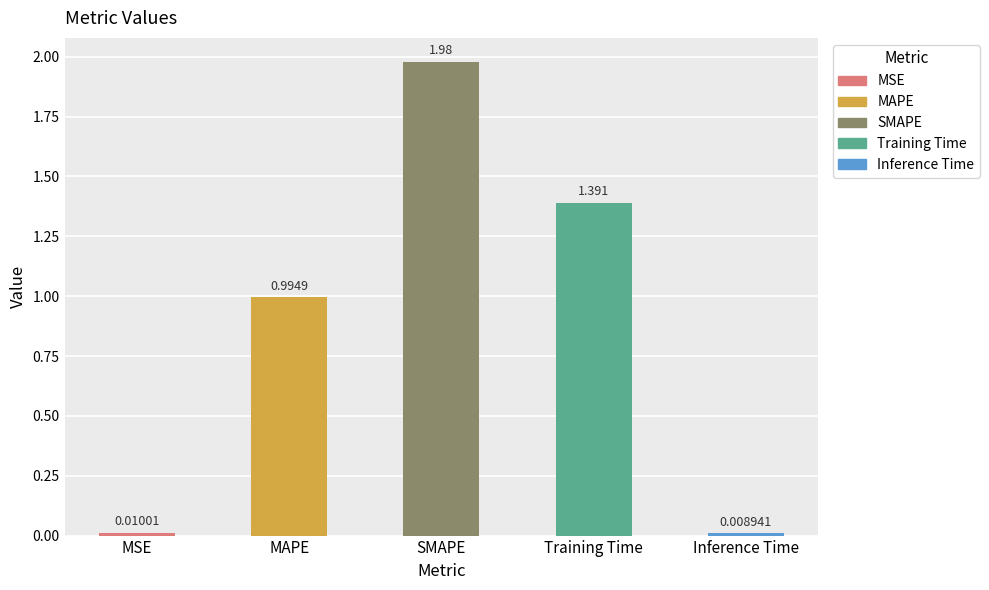

What is the label of the 4th bar from the left?

Training Time